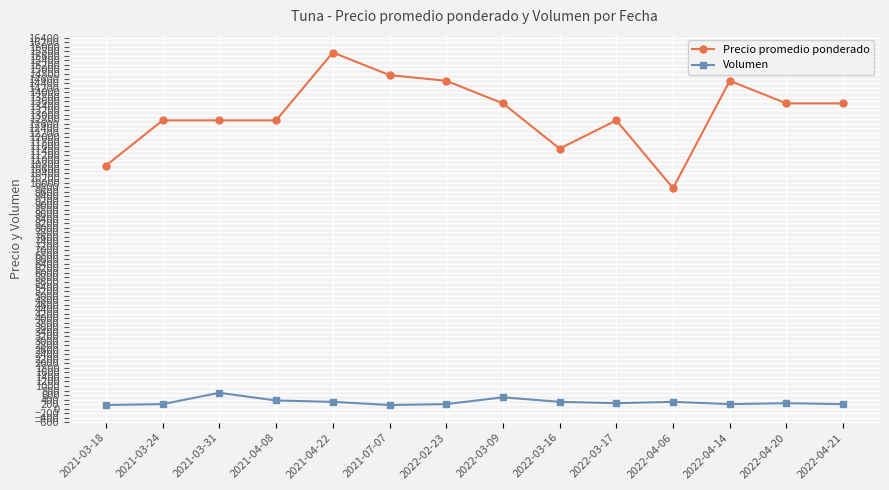

Which series has the largest total across all categories?

Precio promedio ponderado